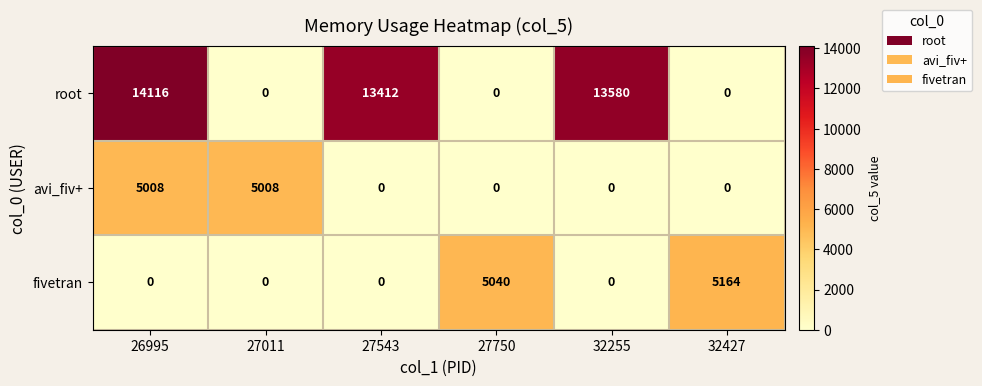

What is the greatest value displayed?

14116